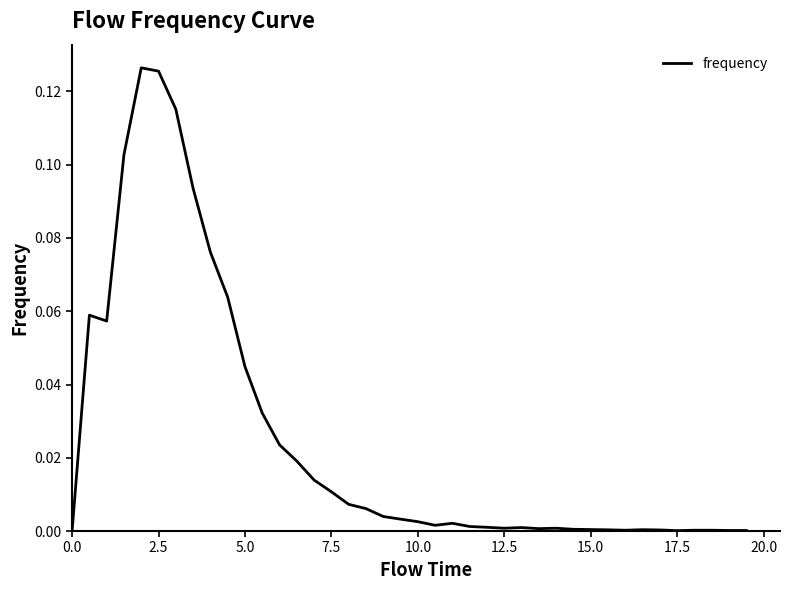

Does the chart have visible grid lines?

No